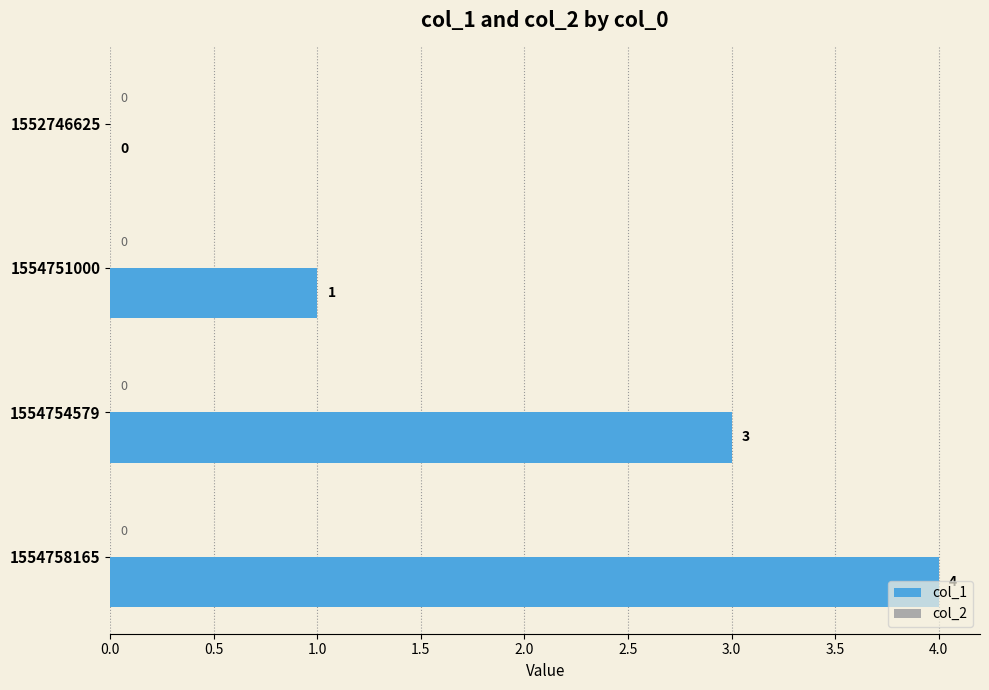

The value at 1554758165 is 4. True or false?

True